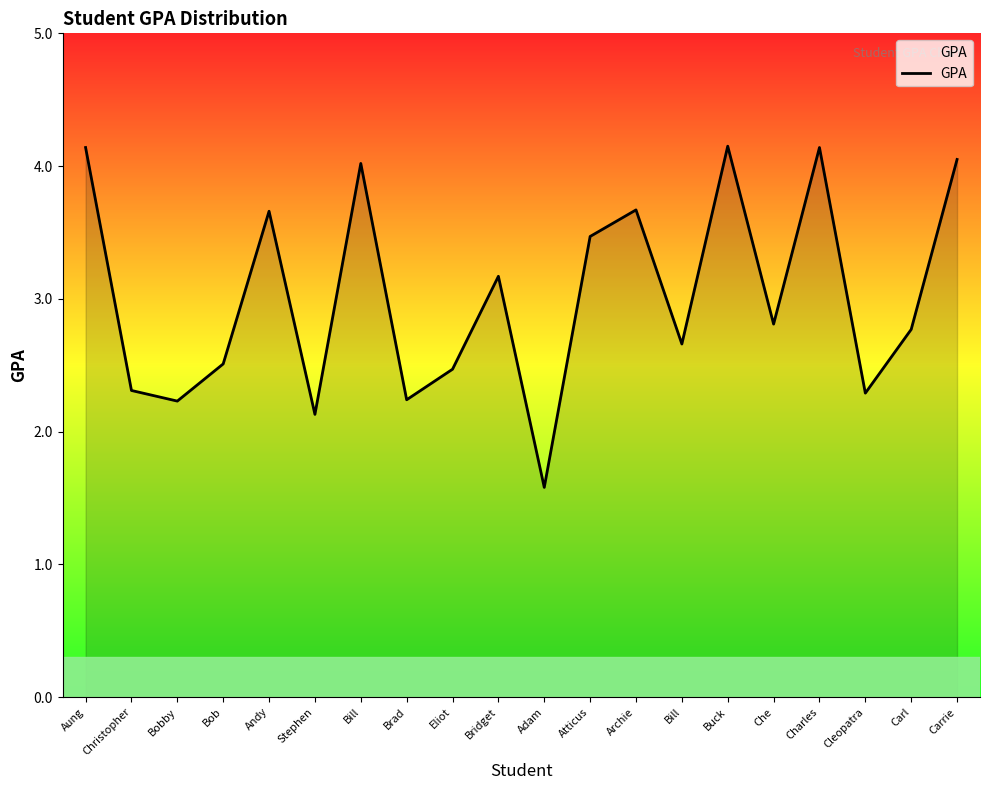

What is the change in value from Atticus to Cleopatra?

-1.2